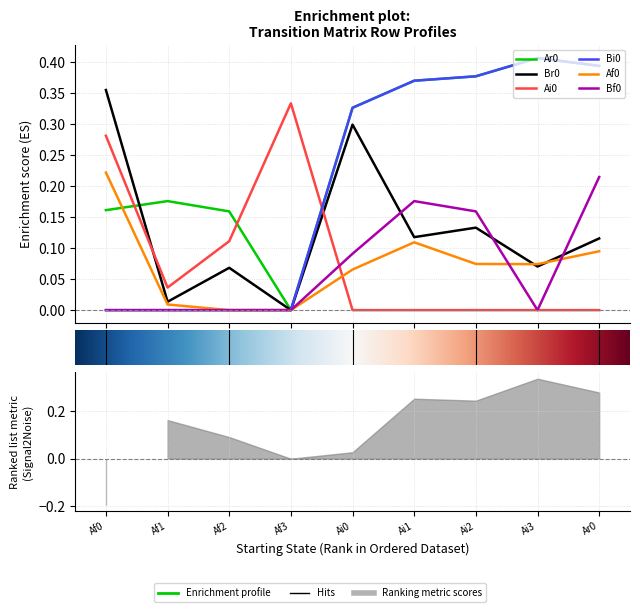

True or false: Bi0 has a value of 0.3 at 4.

True